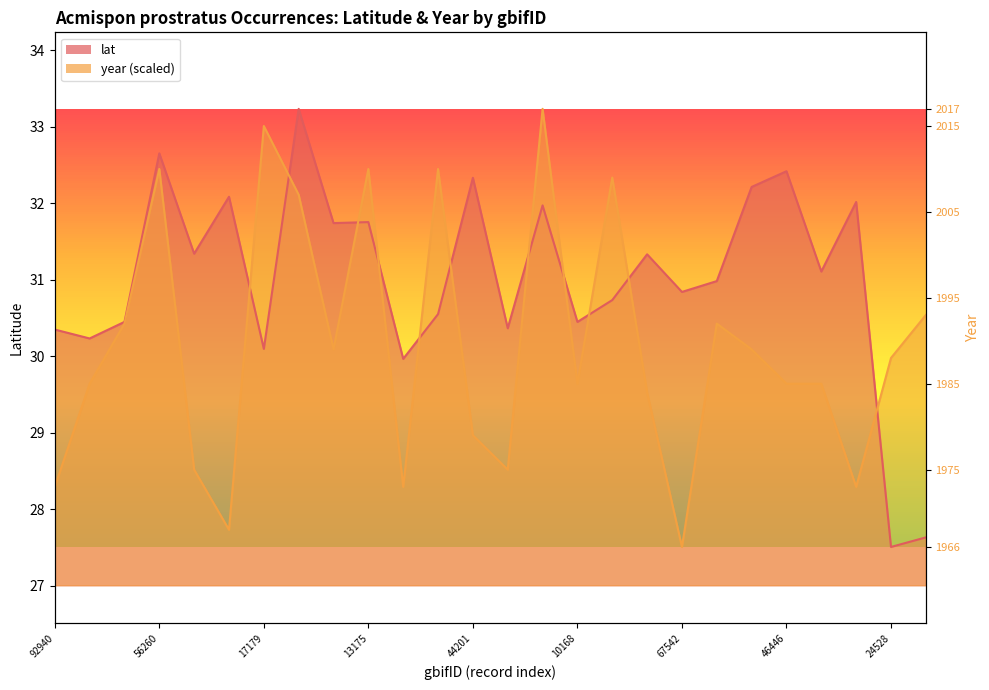

Reading right to left, transcribe all the data shown in this chart.

lat: 27.6	27.5	32.0	31.1	32.4	32.2	31.0	30.8	31.3	30.7	30.4	32.0	30.4	32.3	30.6	30.0	31.8	31.7	33.2	30.1	32.1	31.3	32.7	30.4	30.2	30.4
year: 30.5	30.0	28.3	29.6	29.6	30.1	30.4	27.5	29.5	32.3	29.6	33.2	28.5	29.0	32.4	28.3	32.4	30.1	32.1	33.0	27.7	28.5	32.4	30.4	29.6	28.3